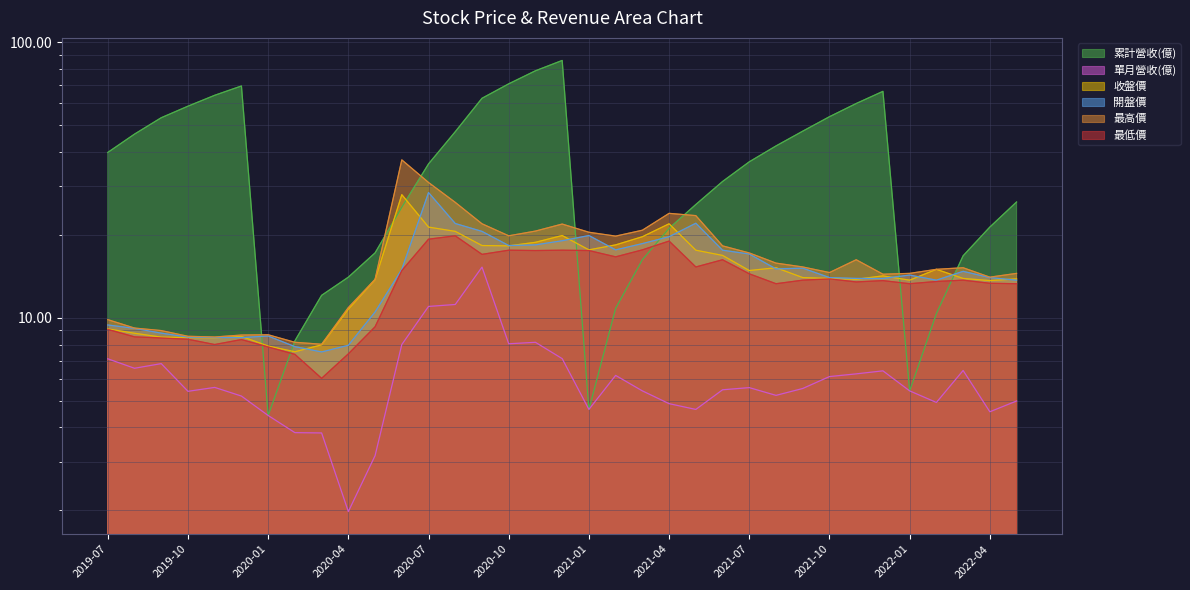

True or false: 收盤價 and 最高價 cross at least once.

False